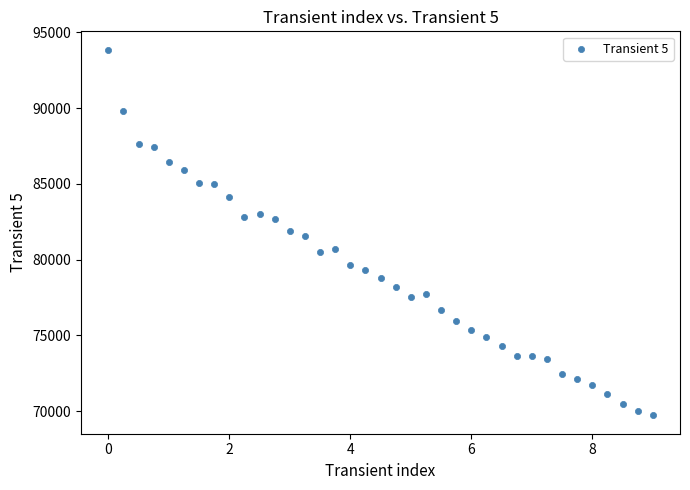

What is the range of Y values (max minus min)?

24153